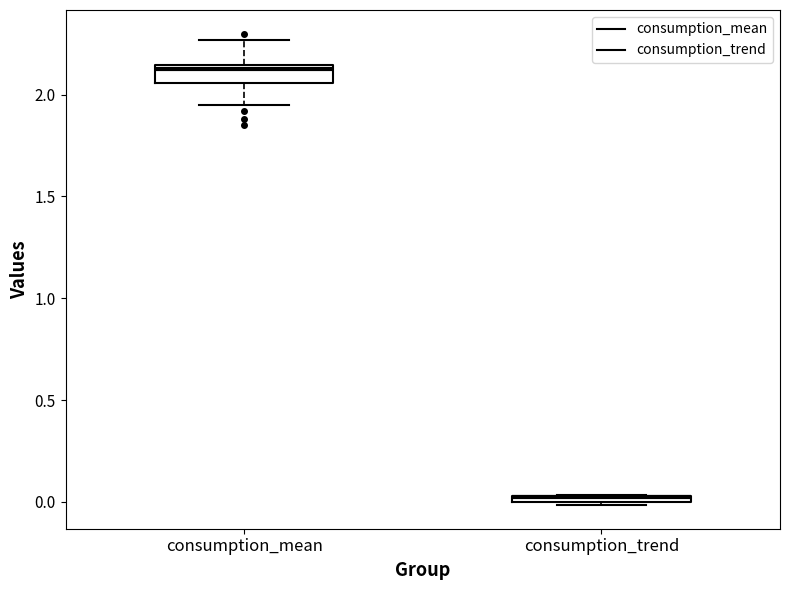

Where is the lower edge of the box for consumption_trend on the y-axis? The values are not printed on the chart, so give them approximately, as read against the axis.

0.00